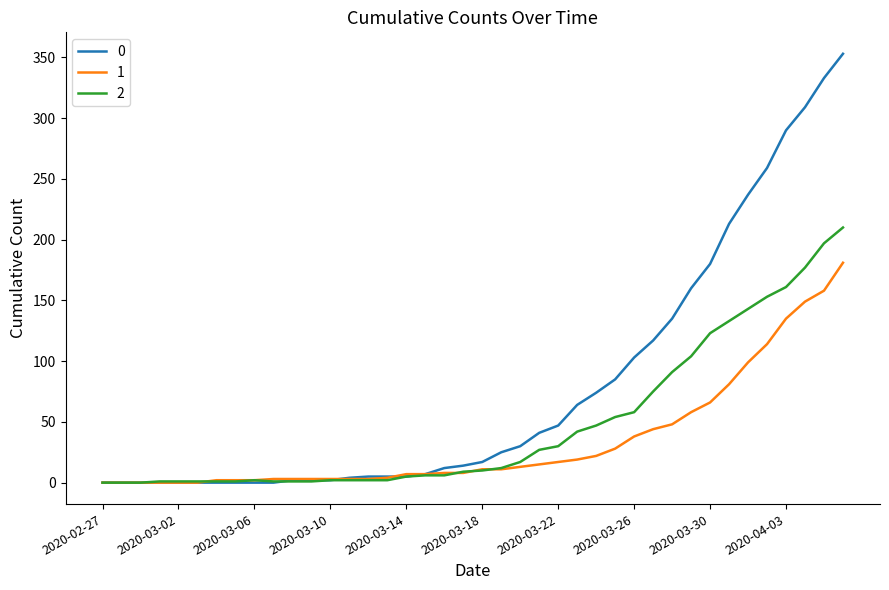

What is the greatest value displayed?

353